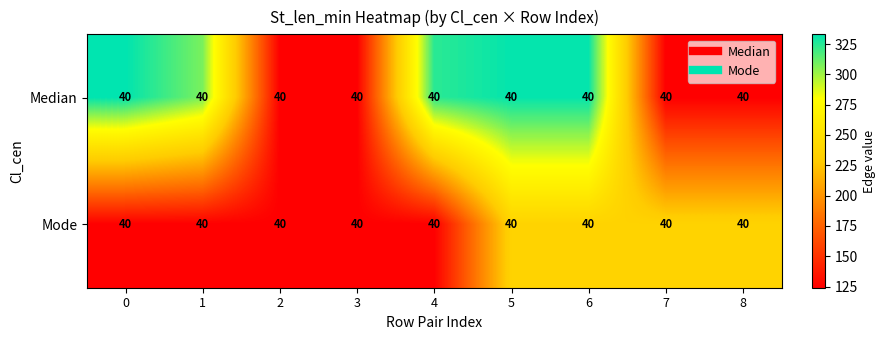

Which series has the widest spread of values?

Median